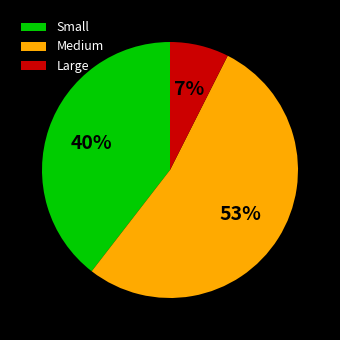

Which has a higher value, Large or Small?

Small